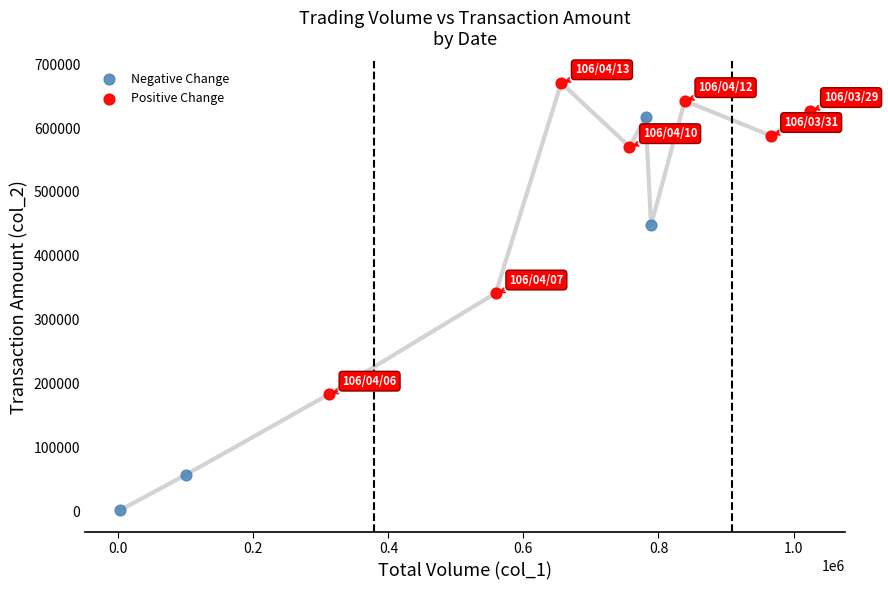

Which series contains the highest Y value?

Positive Change